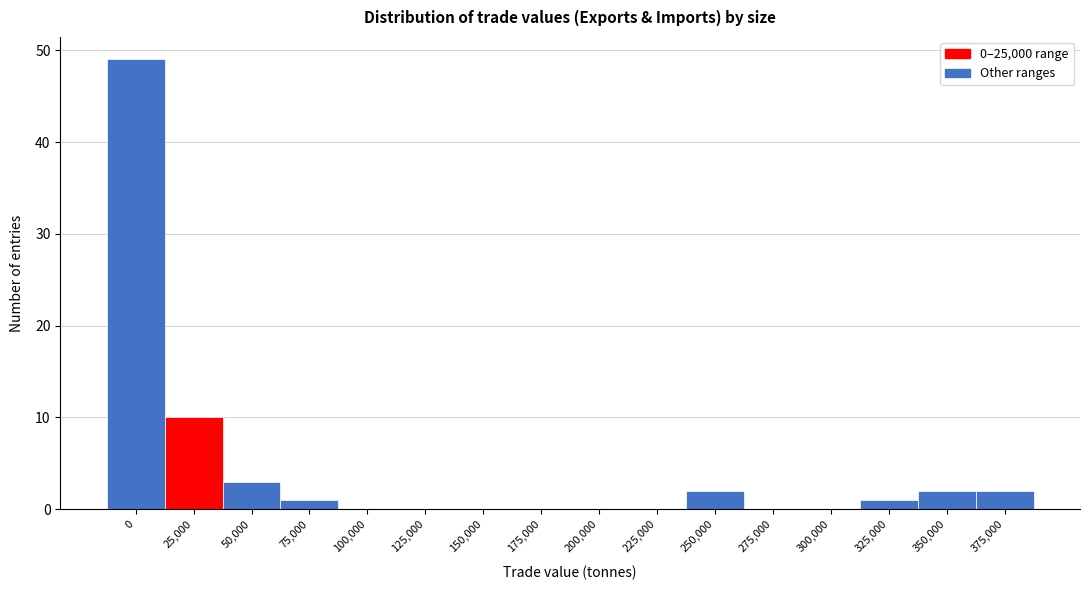

Reading right to left, transcribe all the data shown in this chart.

375,000=2	350,000=2	325,000=1	300,000=0	275,000=0	250,000=2	225,000=0	200,000=0	175,000=0	150,000=0	125,000=0	100,000=0	75,000=1	50,000=3	25,000=10	0=49